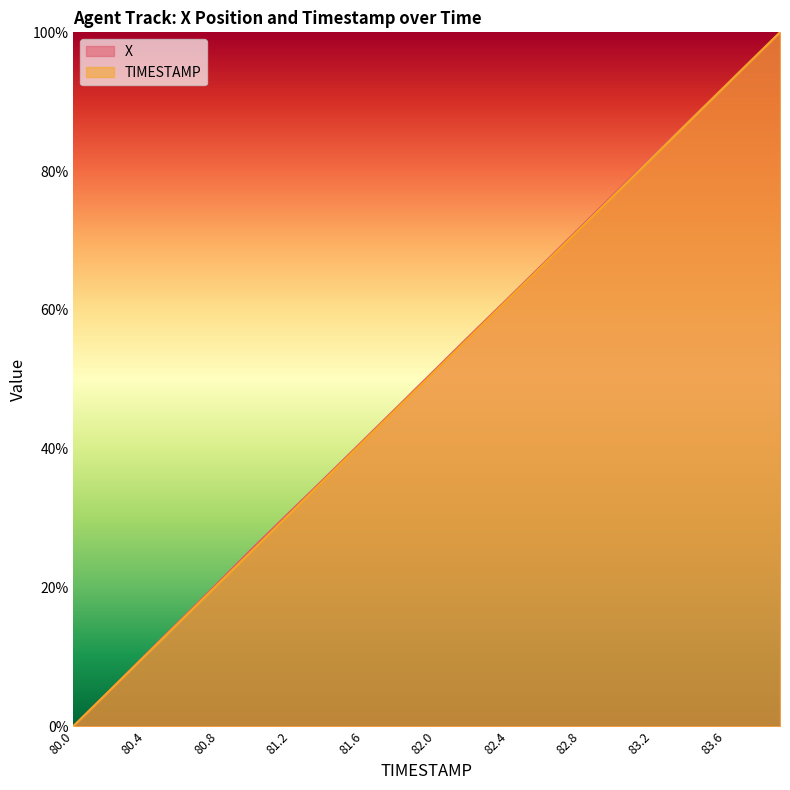

How many data points in TIMESTAMP are less than 51?

20